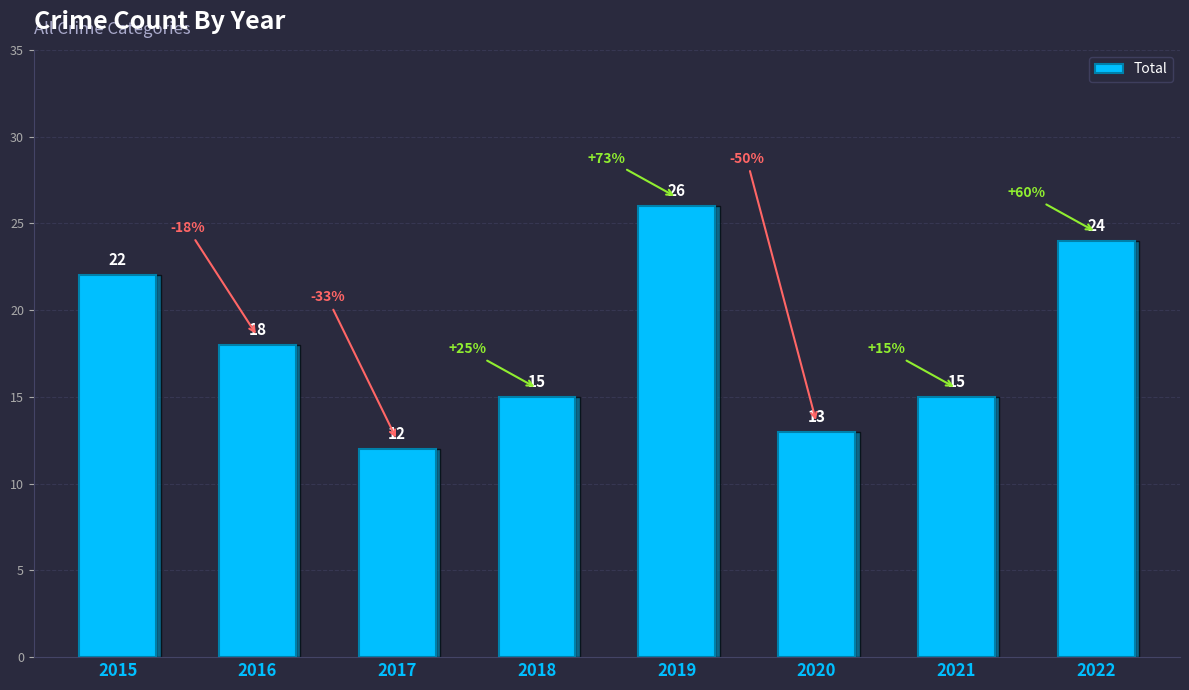

What is the value of the 5th bar from the left?

26